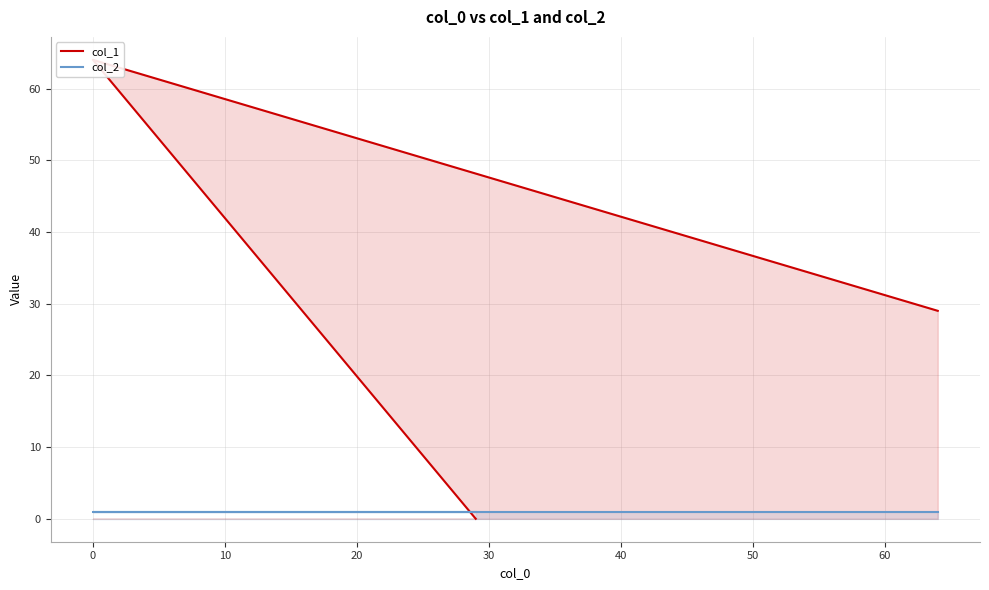

What is the sum of all col_1 values?

93